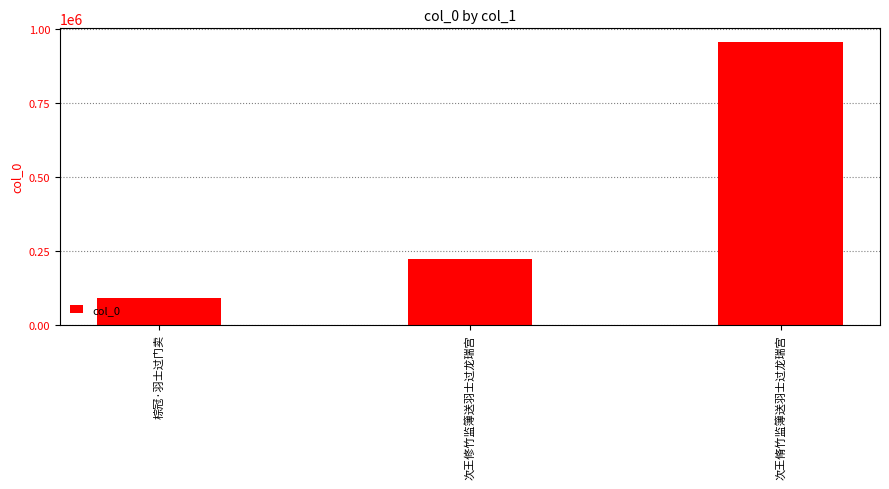

Approximately how many times larger is the value at 棕冠·羽士过门卖 compared to 次王修竹监簿送羽士过龙瑞宫?

0.4